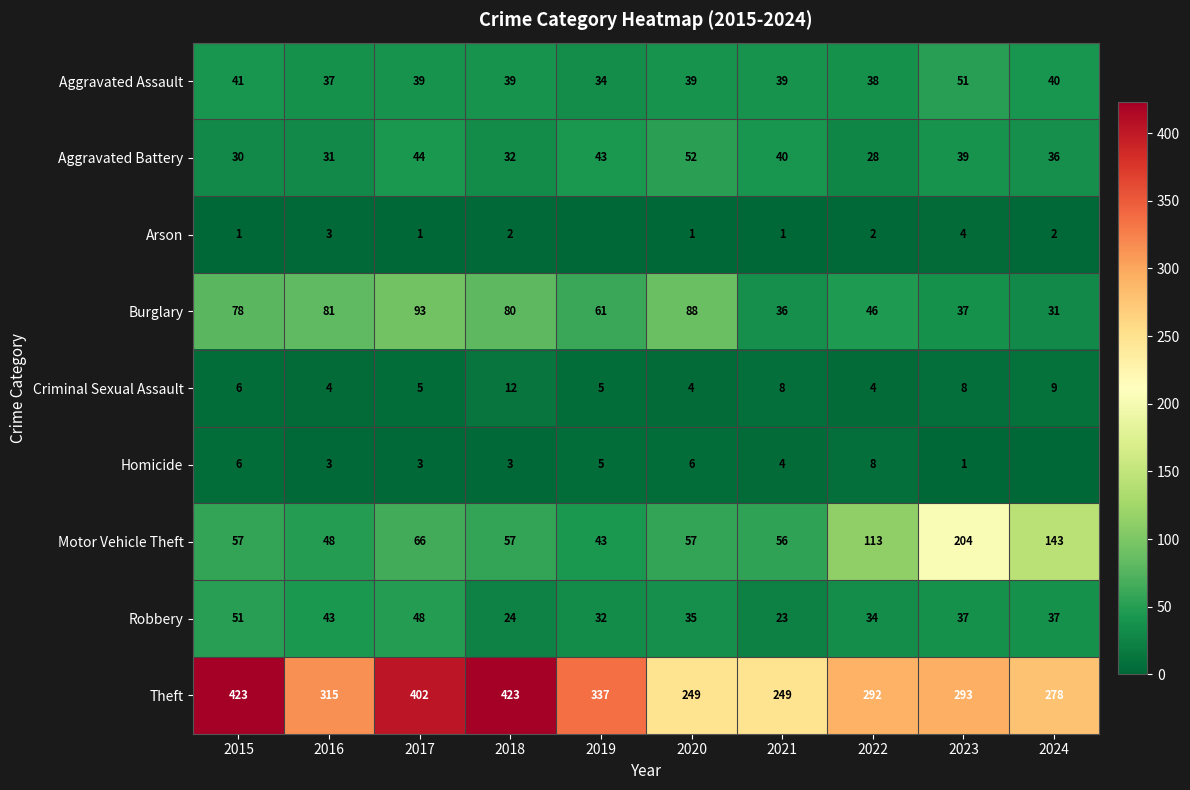

What is the total value across all series at 2018?

672